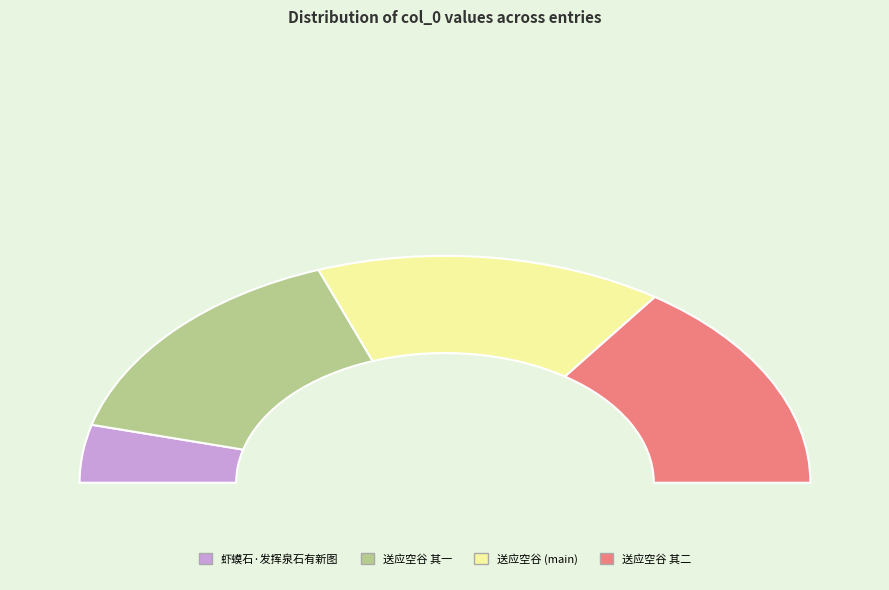

What is the total percentage of 送应空谷上人游吴寻师仆于湖山泉石有畴昔之好末章故及之 其一 and 送应空谷上人游吴寻师仆于湖山泉石有畴昔之好末章故及之 其二?

61.0%